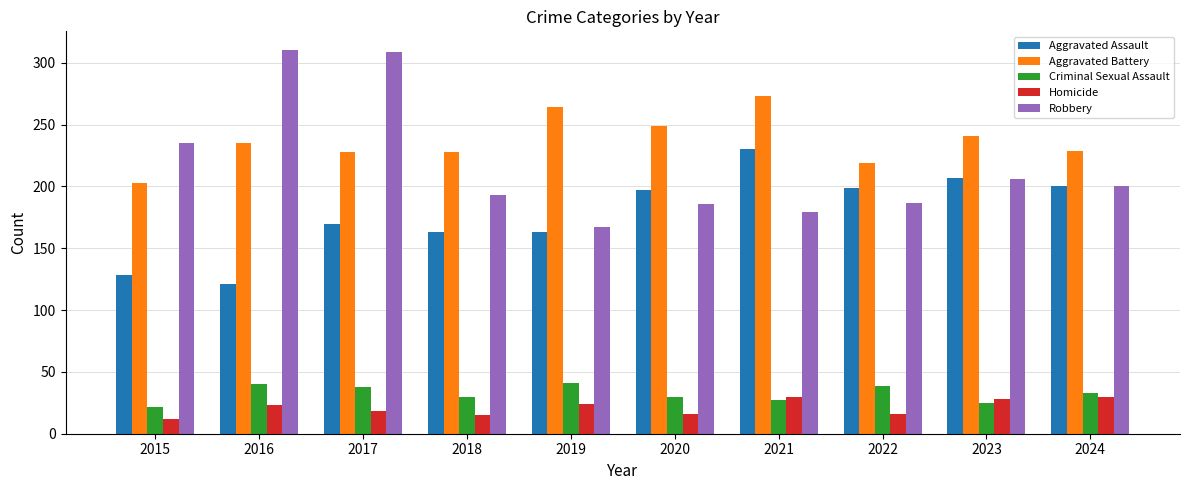

What is the minimum value for Robbery?

167